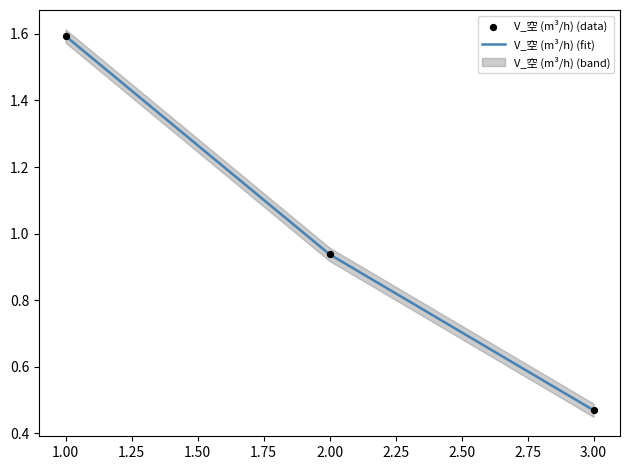

Which series has the largest total across all categories?

V_空 (m³/h) (fit)